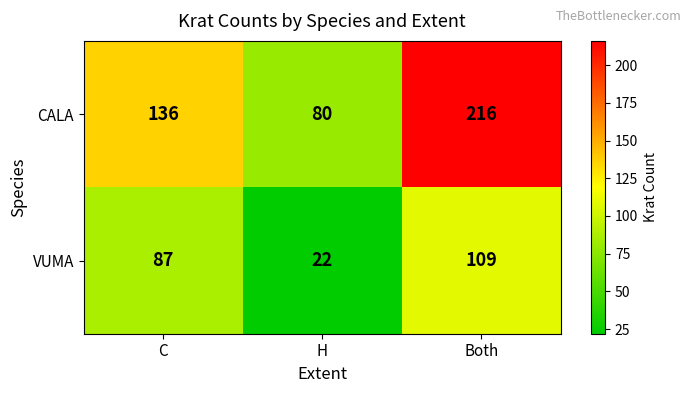

Reading left to right, what are all the values shown in this chart?

CALA: 136	80	216
VUMA: 87	22	109